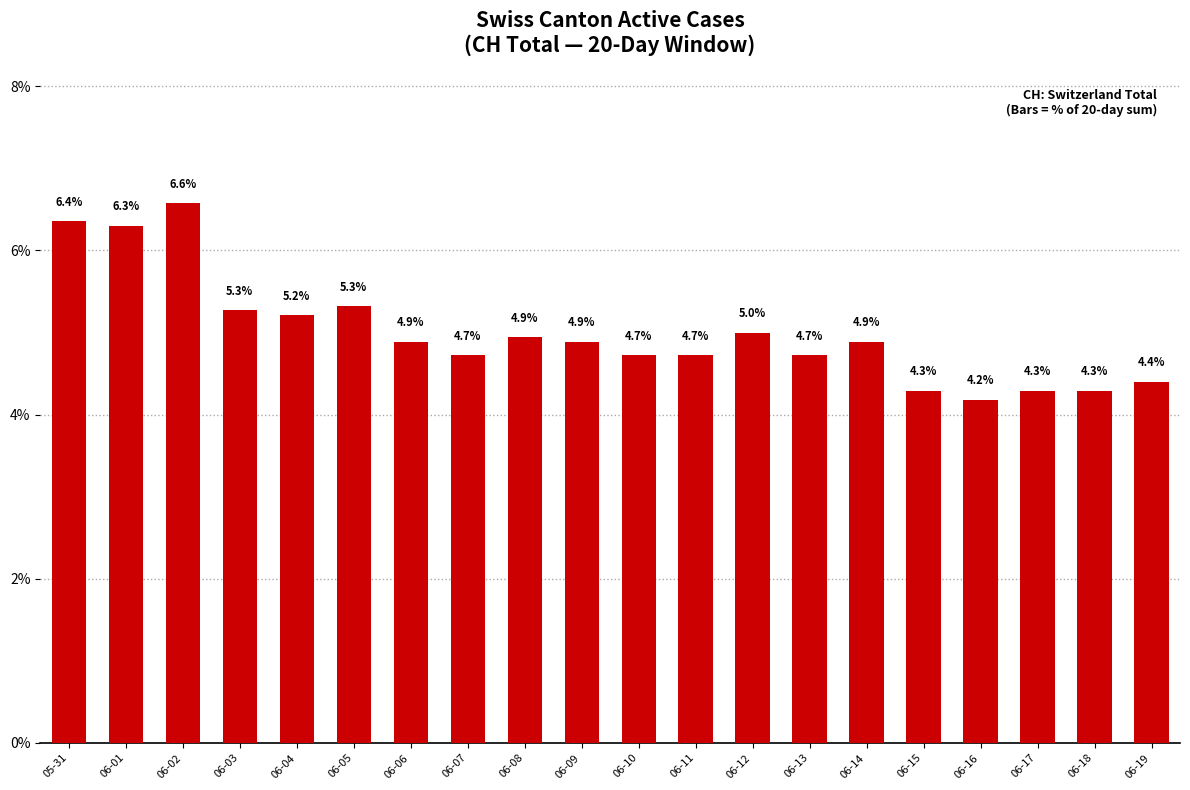

What is the sum of all values?

100.0